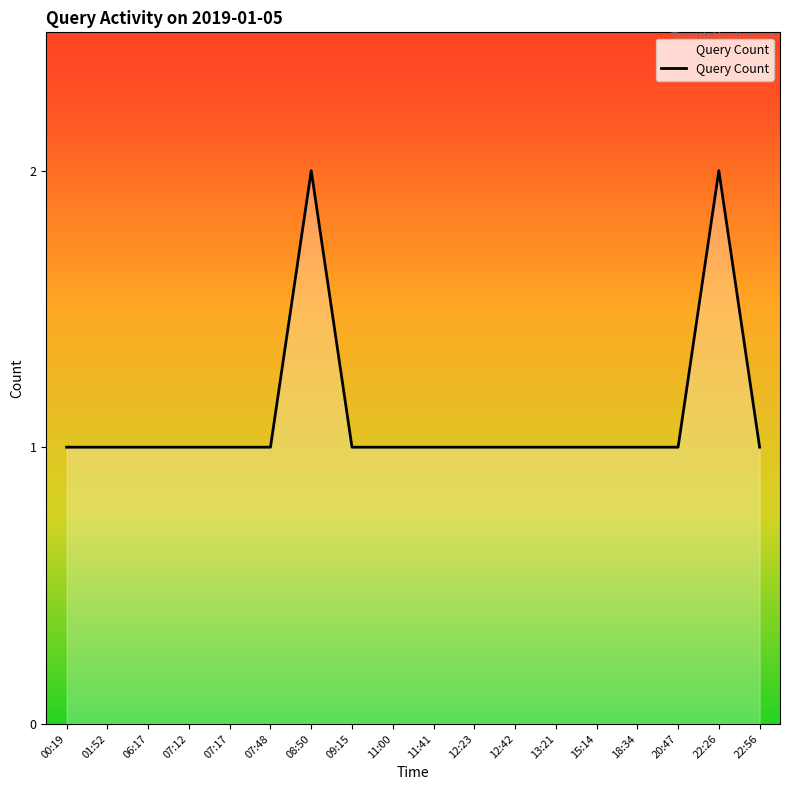

What position from the right is 13:21?

6